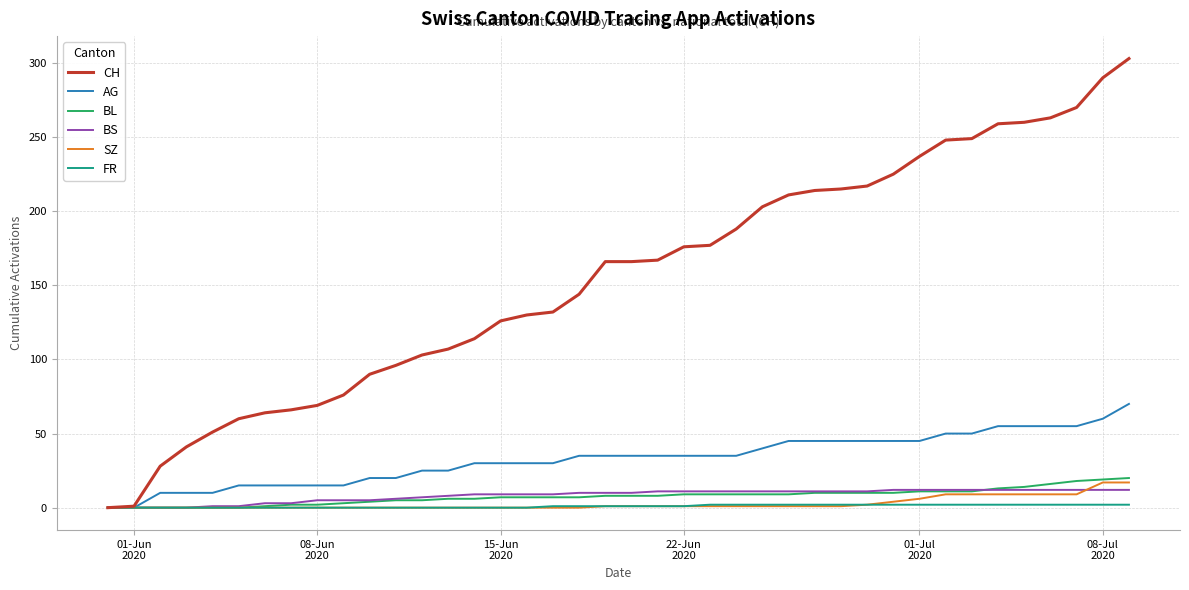

What is the highest value of the SZ series?

17